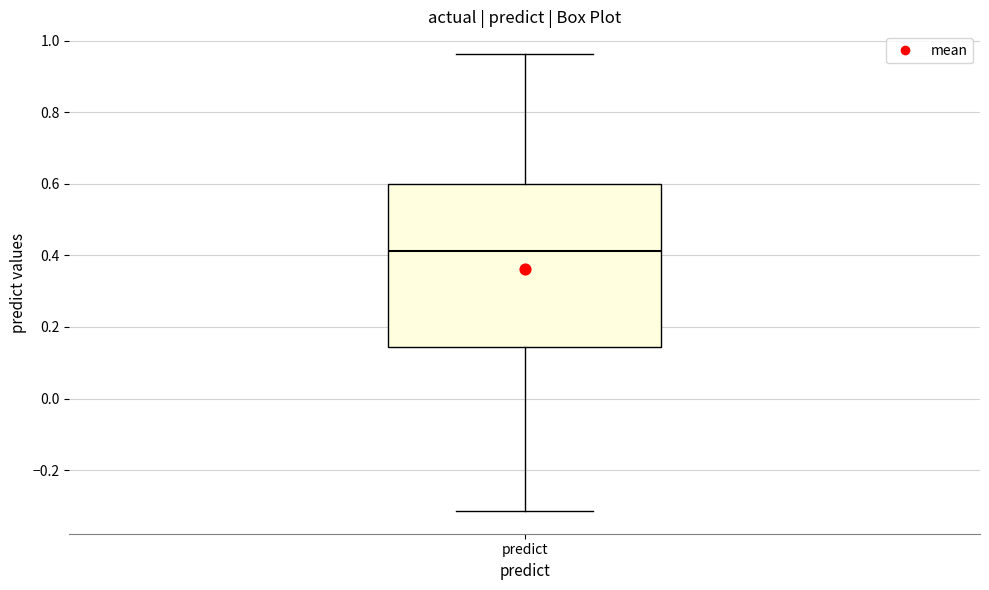

Transcribe this box plot: give where the median line is, the range the box spans, and where the two whiskers end, as read against the y-axis. The values are not printed on the chart, so give them approximately, as read against the axis.

median 0.42, box 0.14 to 0.60, whiskers -0.32 to 0.96